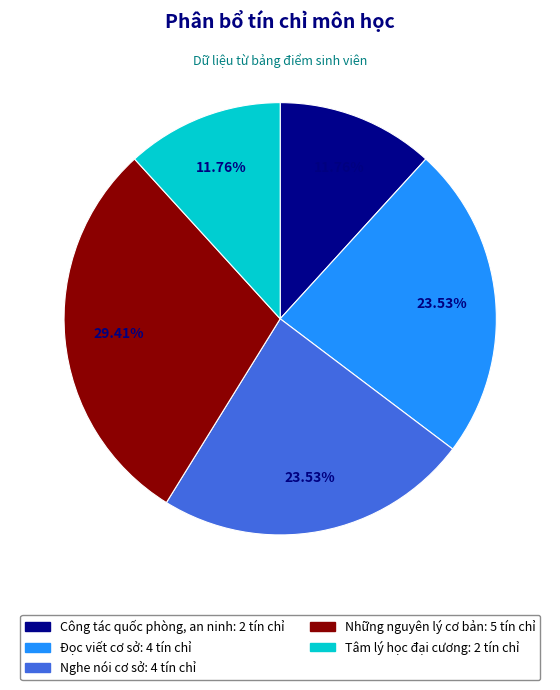

Is there any slice that represents more than half of the pie?

No